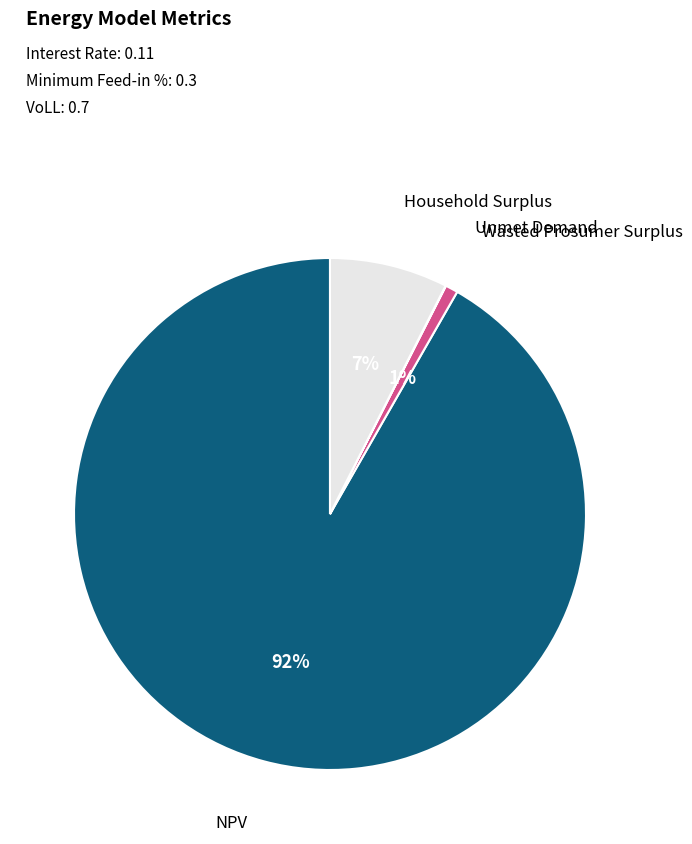

To the nearest percent, what is the average slice percentage?

25%